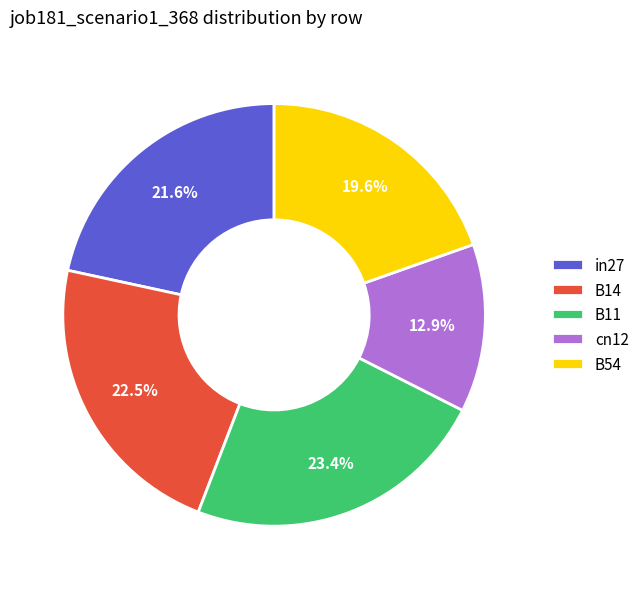

To the nearest percent, what is the average slice percentage?

20%